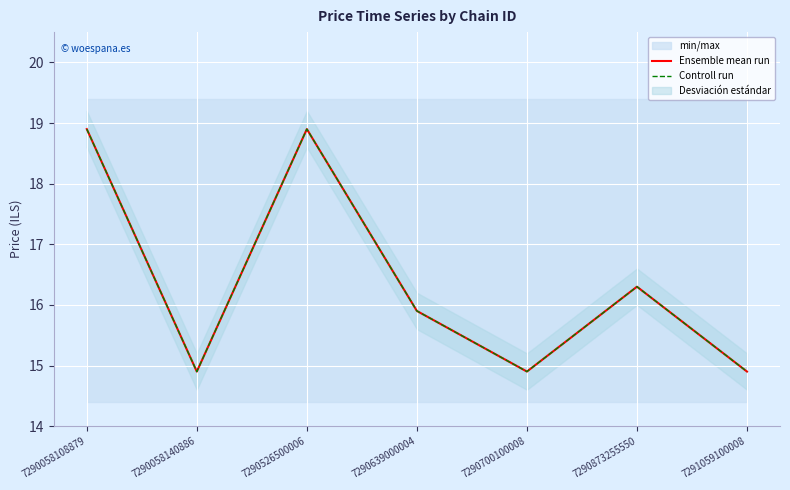

What is the average value of the Controll run series?

16.4